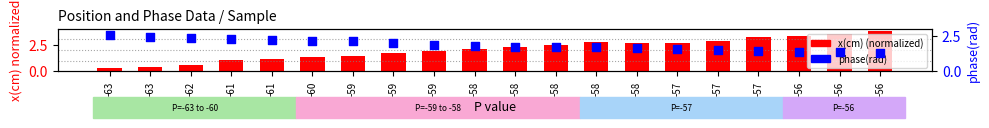

Which series contains the highest Y value?

x(cm) (normalized)